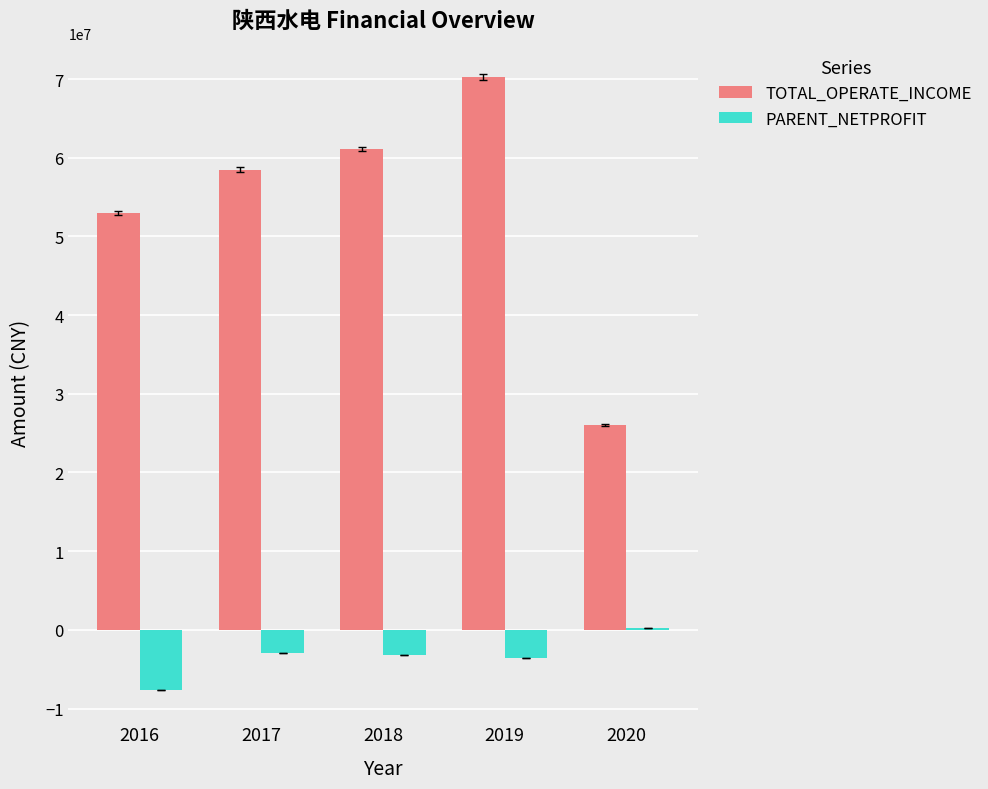

Which category has the highest value in the TOTAL_OPERATE_INCOME series?

2019